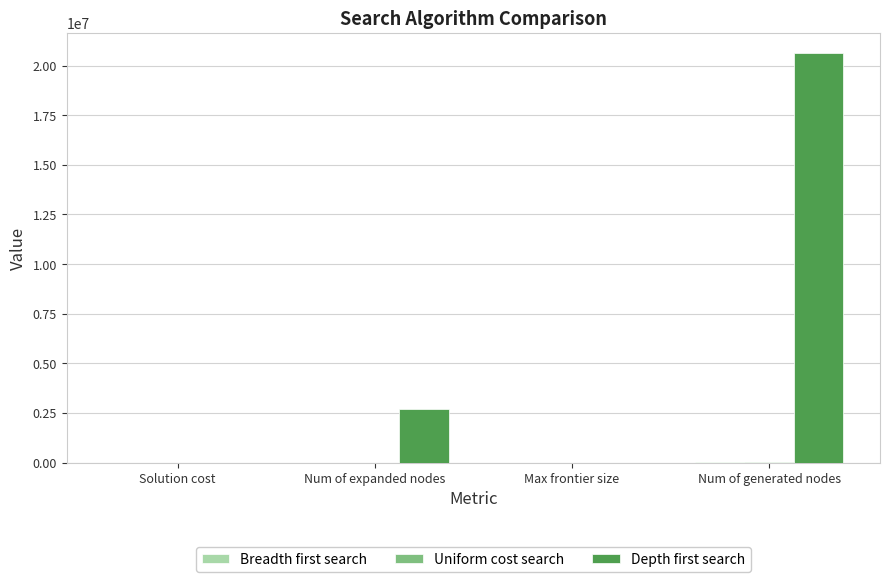

The Depth first search series shows 20616299 at Num of generated nodes. True or false?

True